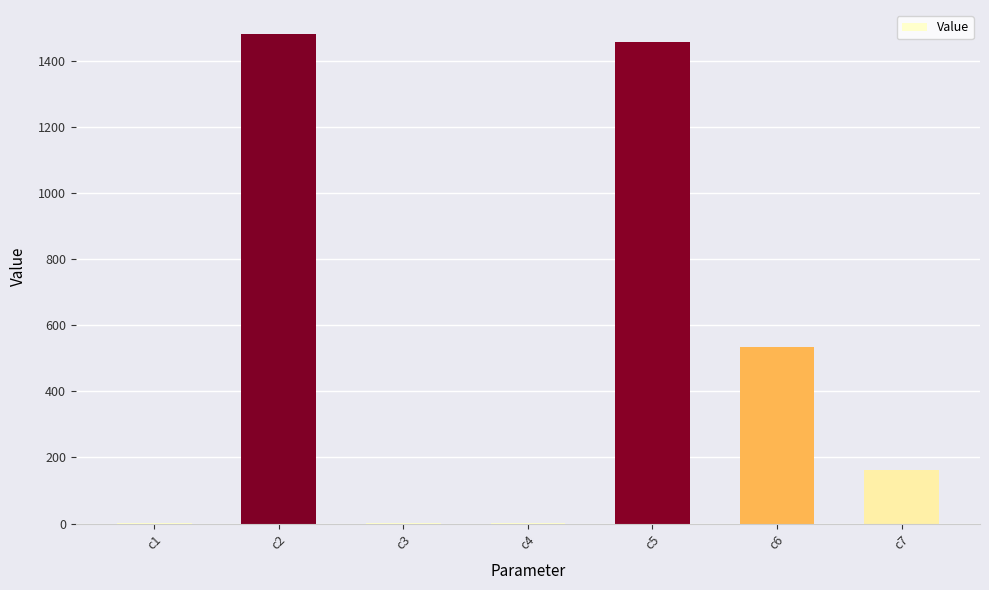

What is the sum of the values at c7 and c3?

161.8